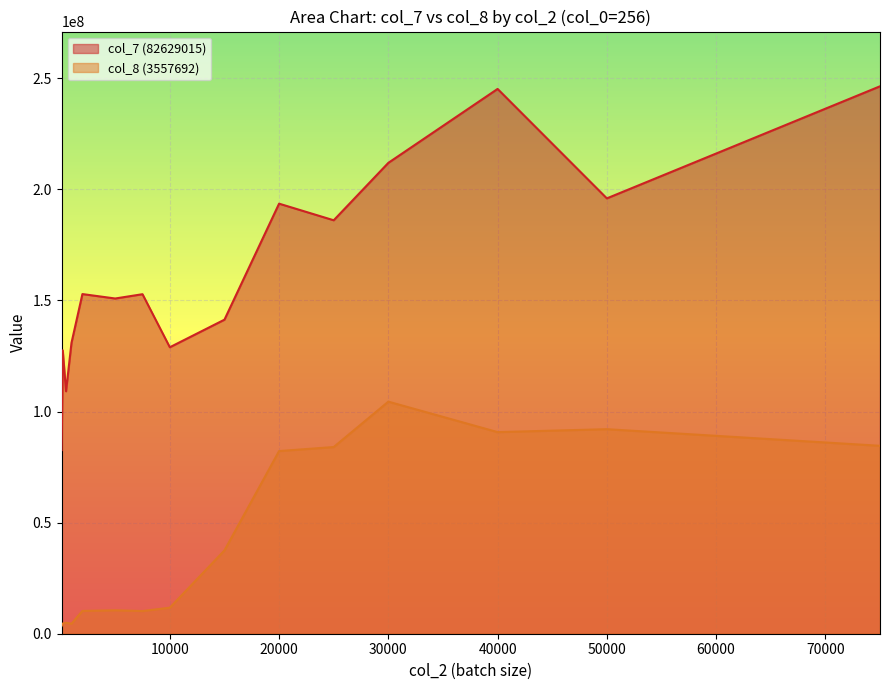

What is the value of the col_8 (3557692) point at the 9th from the left?

37486514